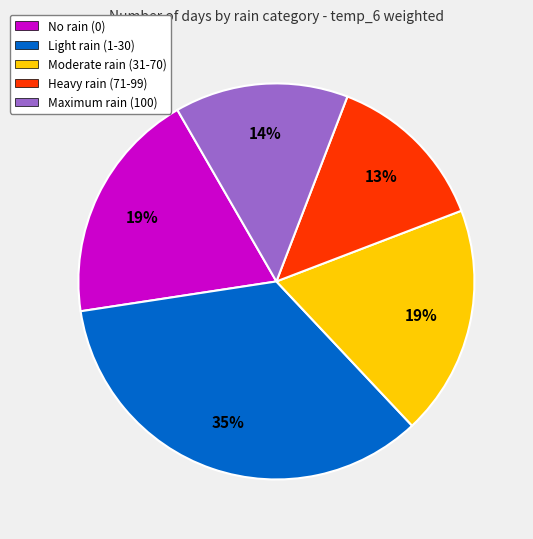

Is No rain (0) the majority of the pie?

No